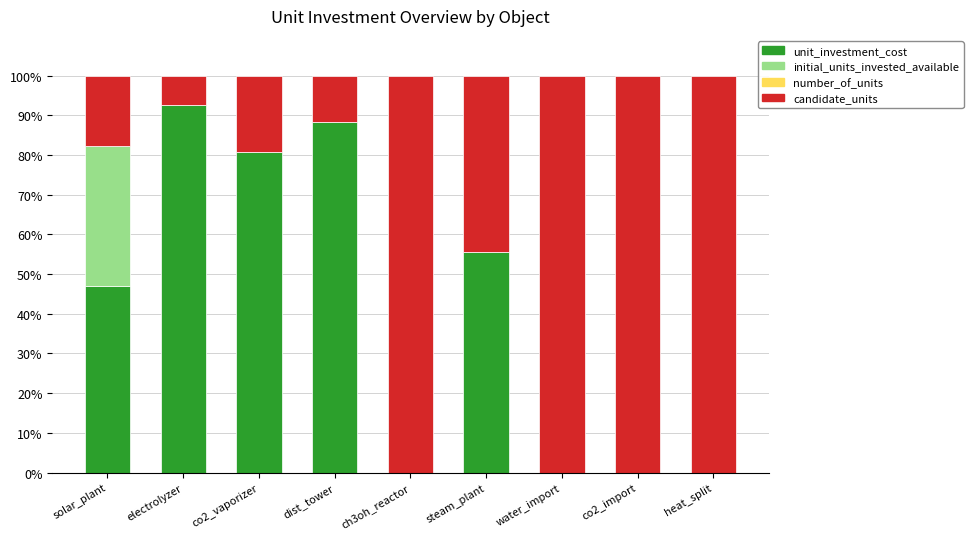

What is the total value across all series at co2_vaporizer?

100.0